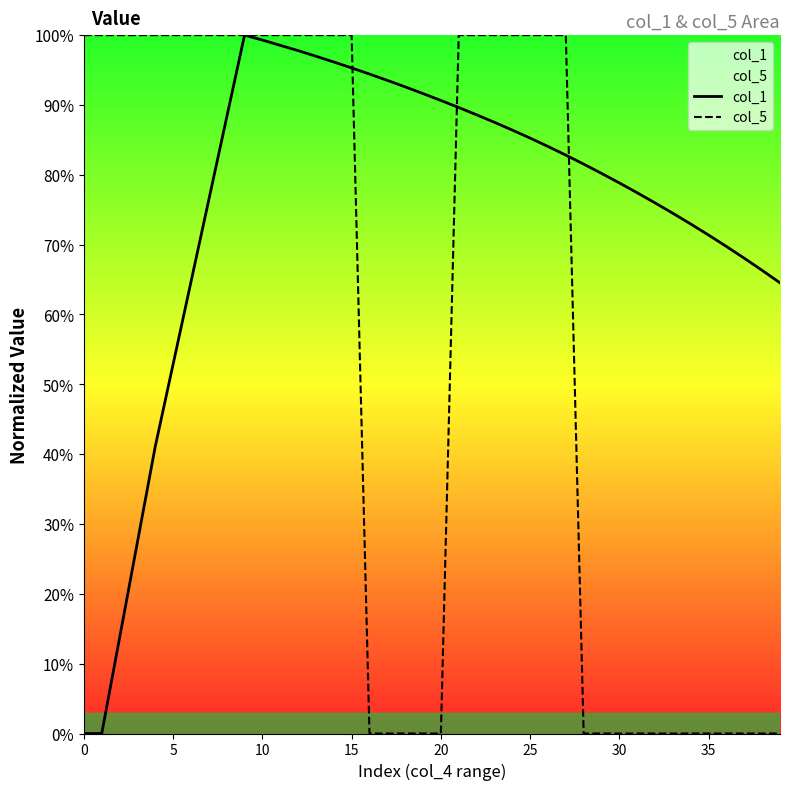

List the series in order of their overall mean, lowest first.

col_5, col_1